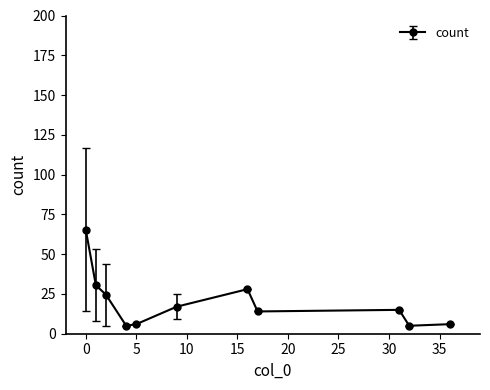

What is the difference between the maximum and minimum values?

60.4